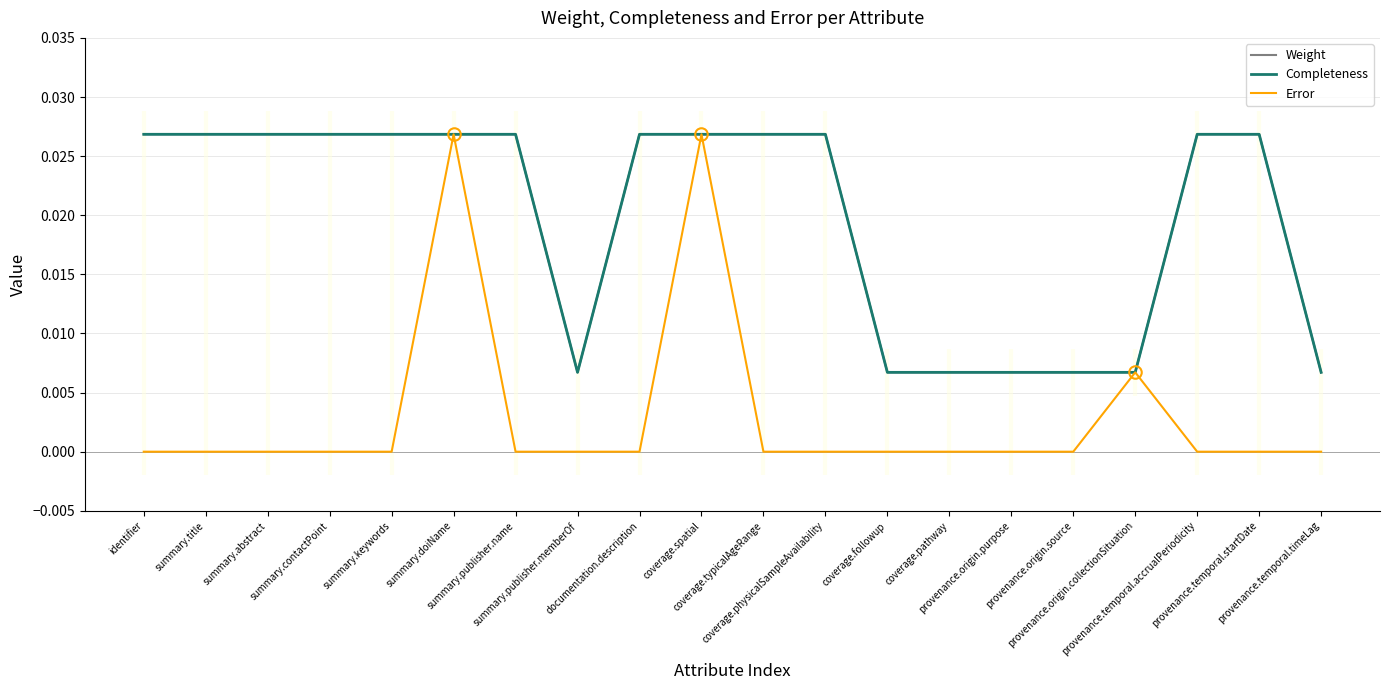

Which series changed the most between summary.contactPoint and provenance.origin.purpose?

Weight